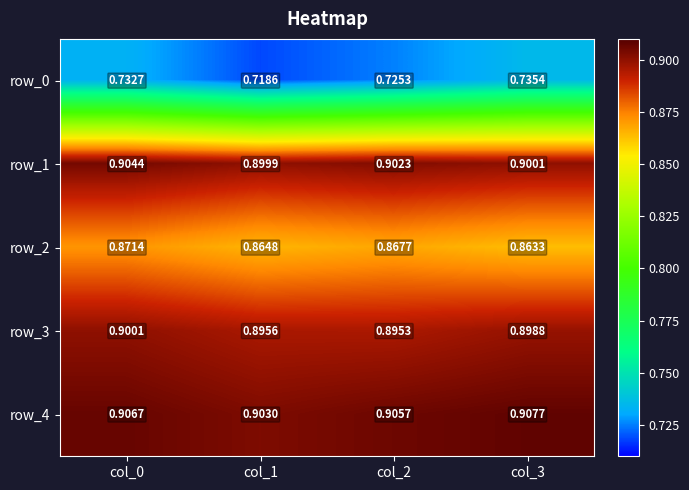

Is the value of row_4 at col_1 greater than the value of row_2 at col_1?

Yes